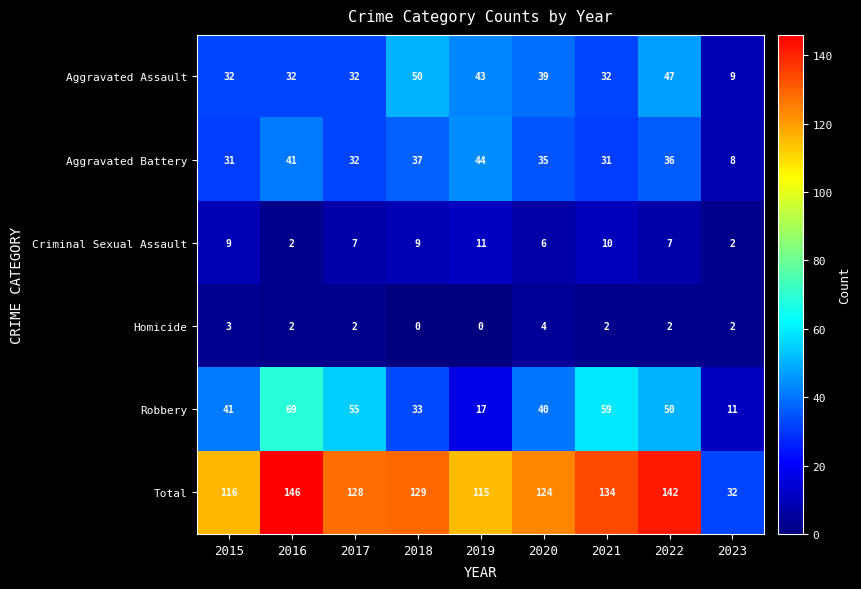

What is the sum of the Aggravated Battery values at 2016 and 2019?

85